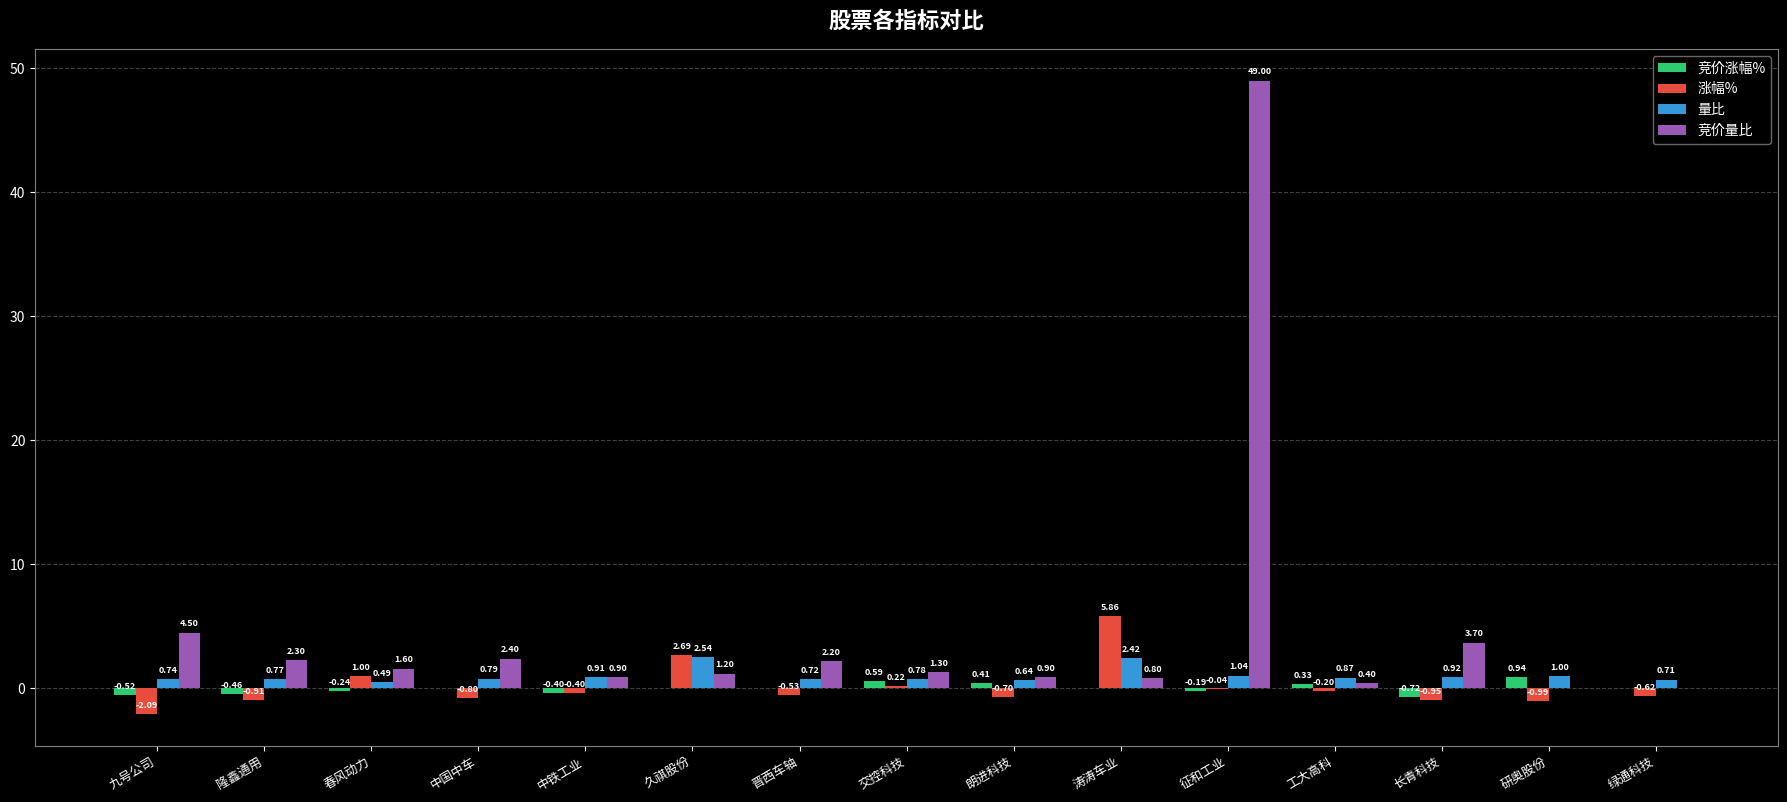

Are the bars grouped side by side (vs. stacked)?

Yes